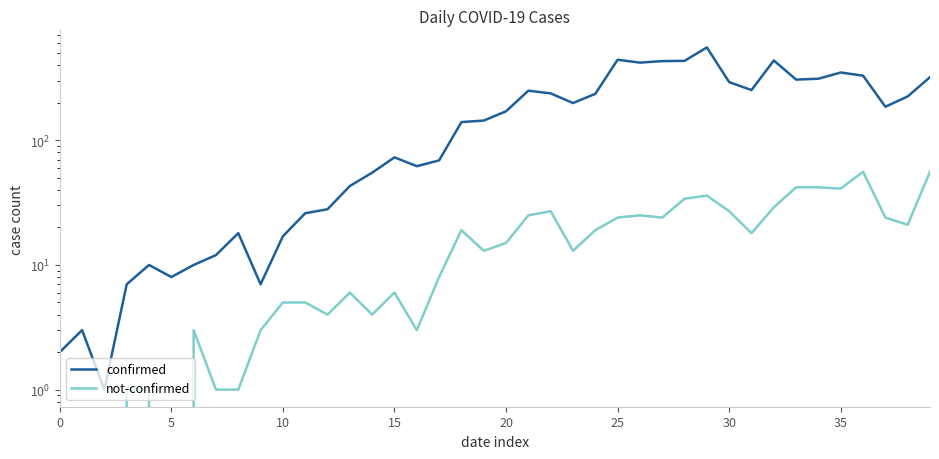

At how many categories does at least one series exceed 348?

7